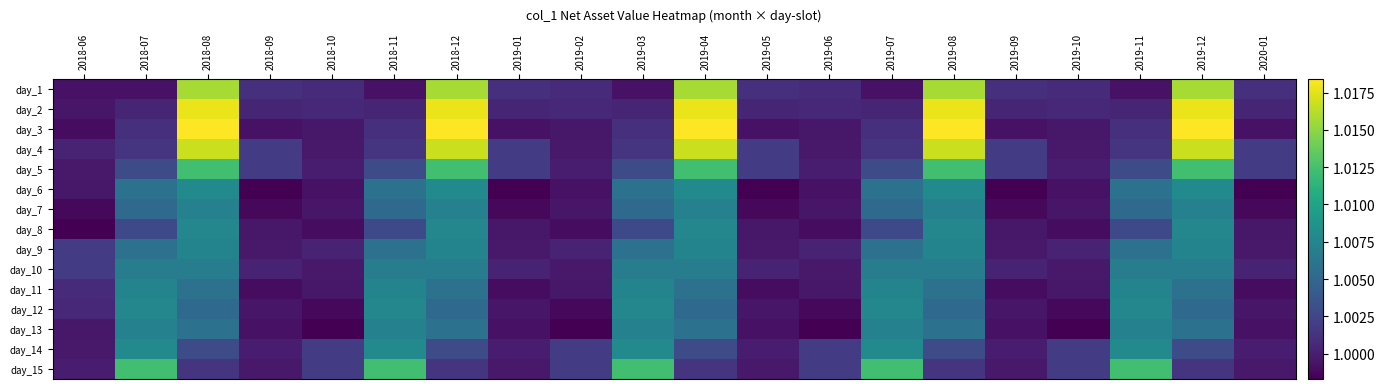

Count the number of categories in the chart.

20